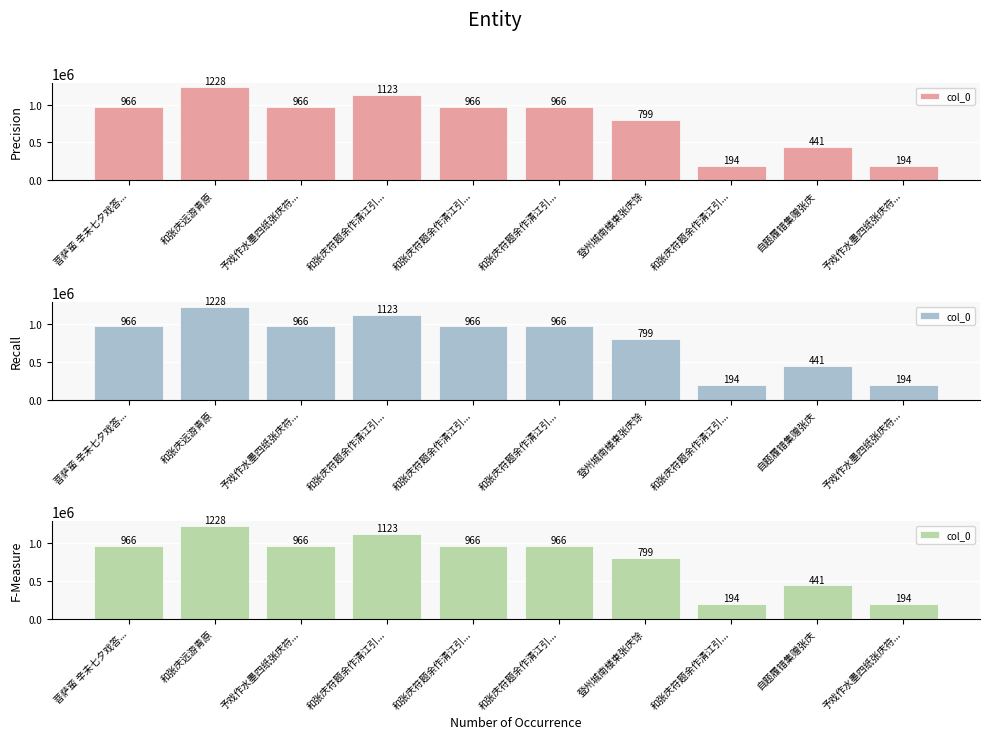

At which label is the value closest to 711343?

登州城南楼柬张庆馀